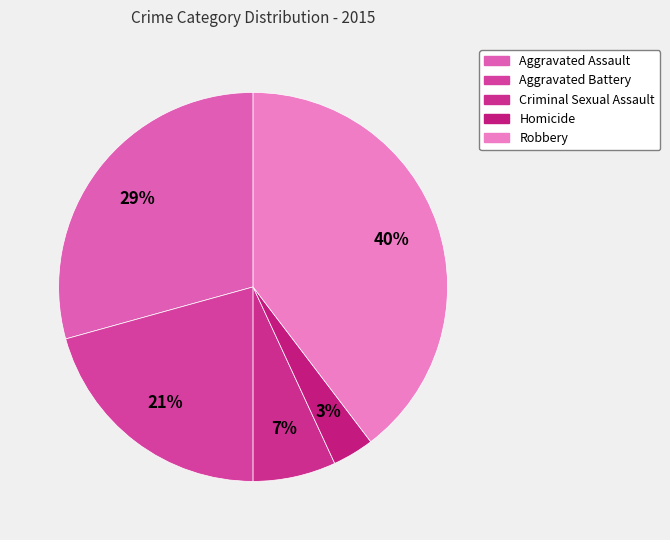

To the nearest percent, what is the average slice percentage?

20%